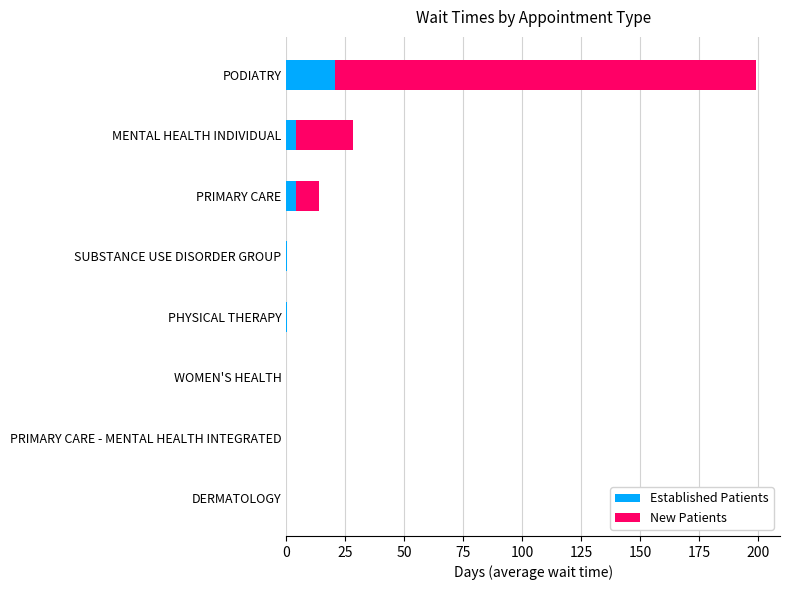

How many series are shown in this chart?

2